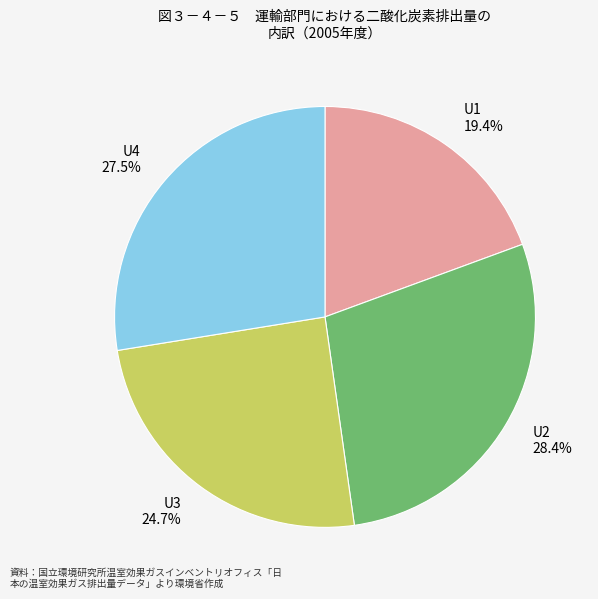

Rank the categories by value from highest to lowest.

U2, U4, U3, U1